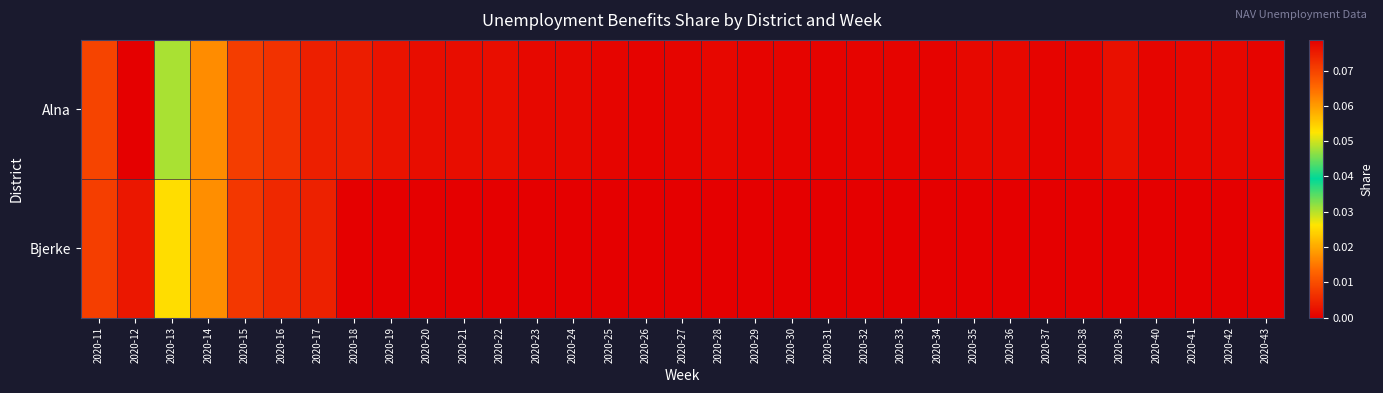

At which category does the chart reach its minimum across all series?

2020-18